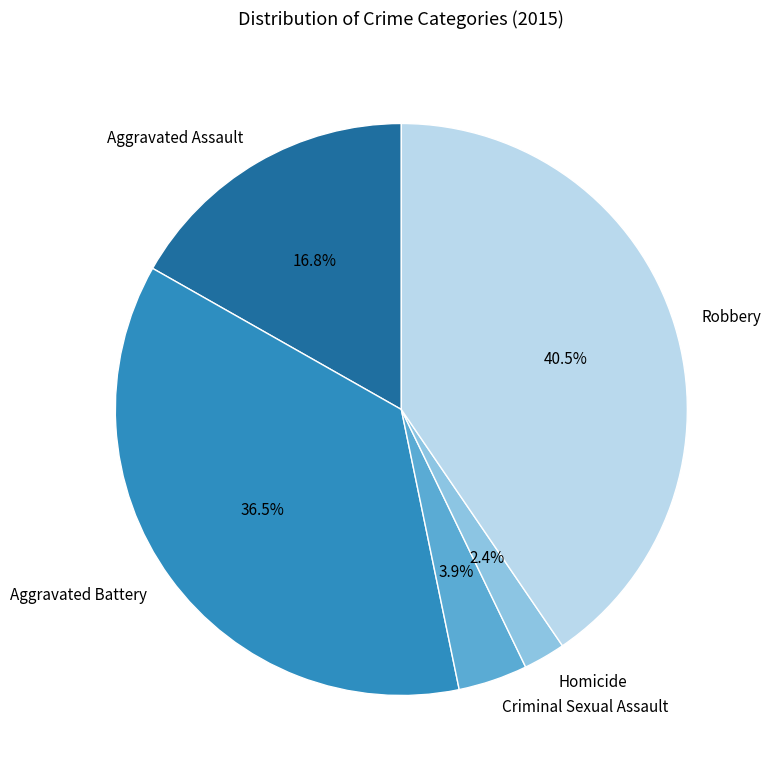

Which has a higher value, Robbery or Homicide?

Robbery